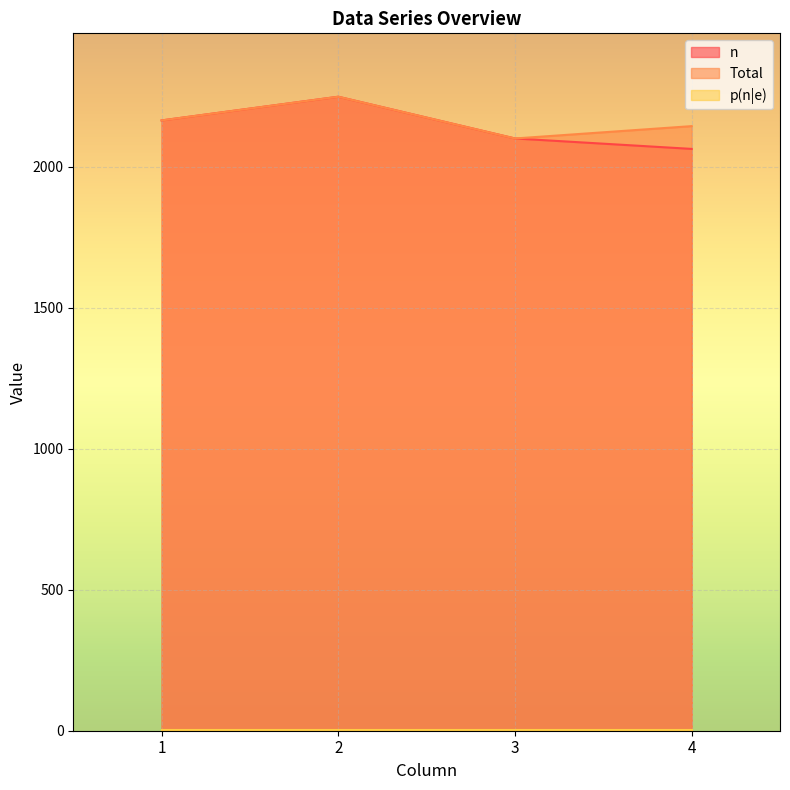

Which series has the largest range (max minus min)?

n